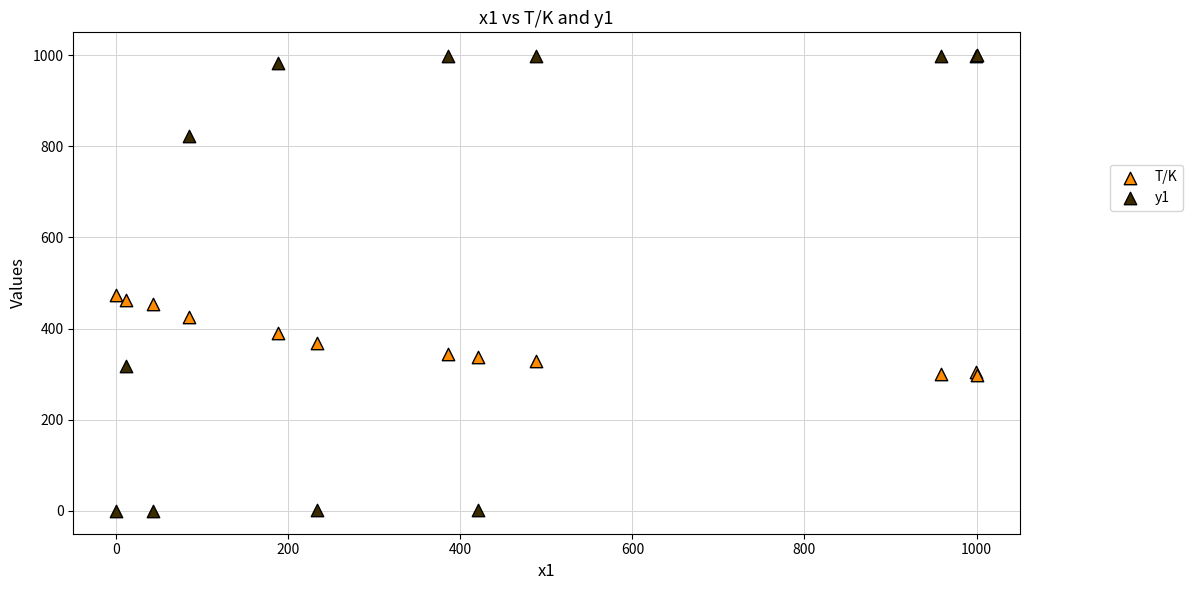

Which series contains the lowest Y value?

y1